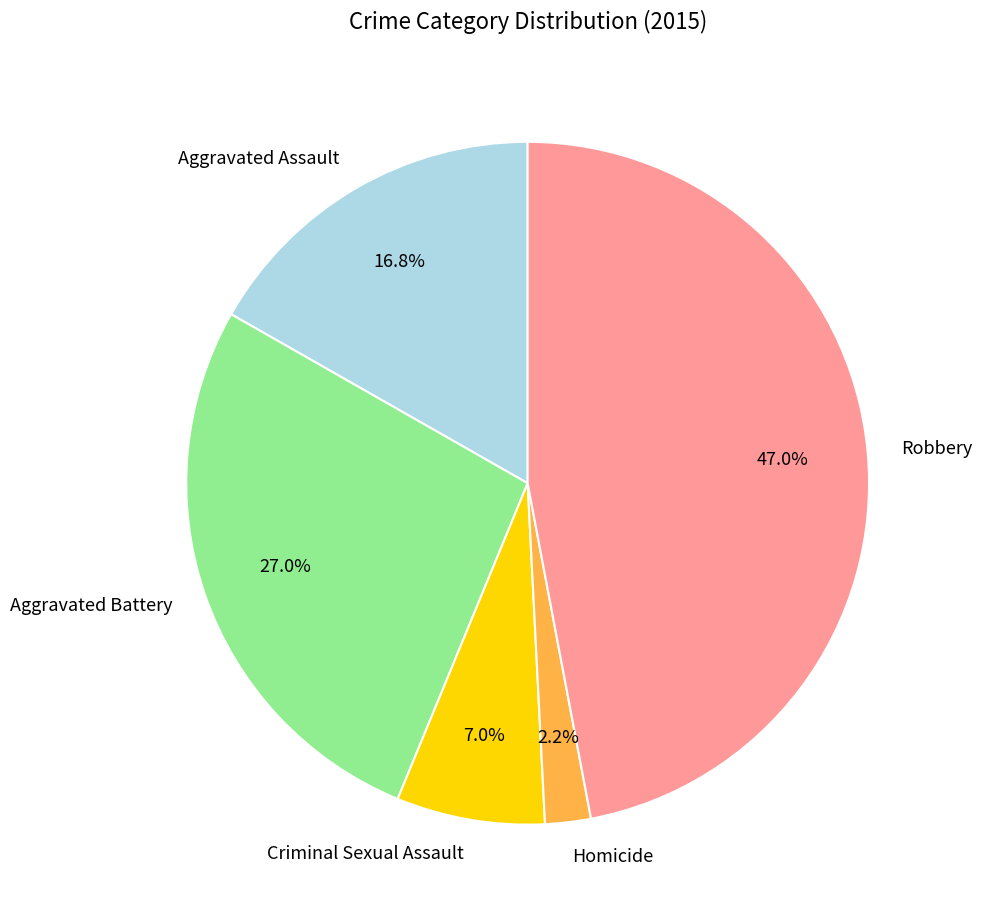

What percentage is the Criminal Sexual Assault slice, to the nearest percent?

7%